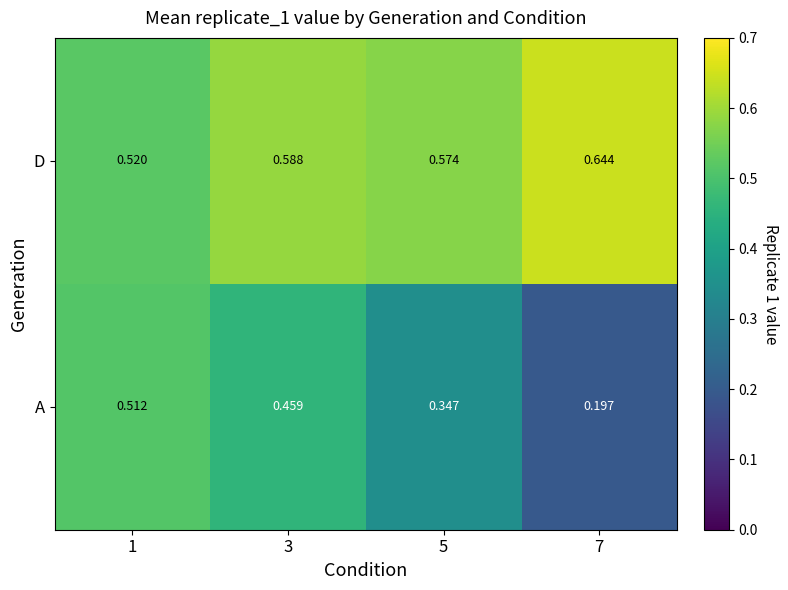

Which series changed the most between 1 and 3?

D